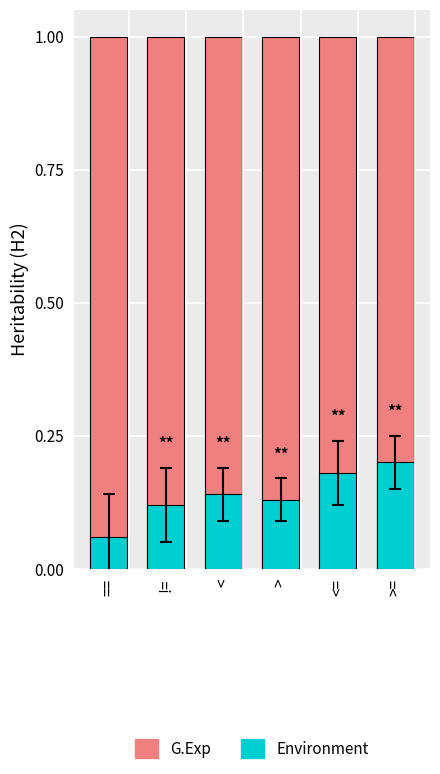

Between > and >=, which is larger?

>